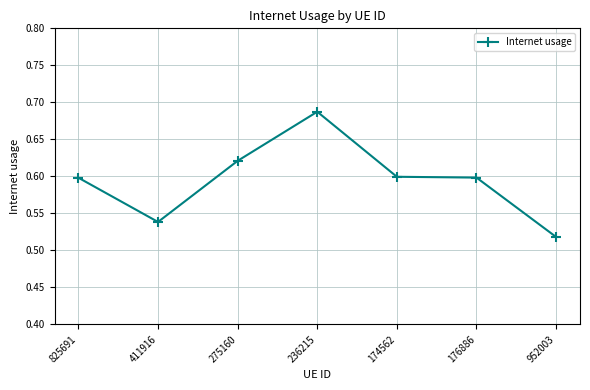

At which category does the data reach its first local peak?

236215